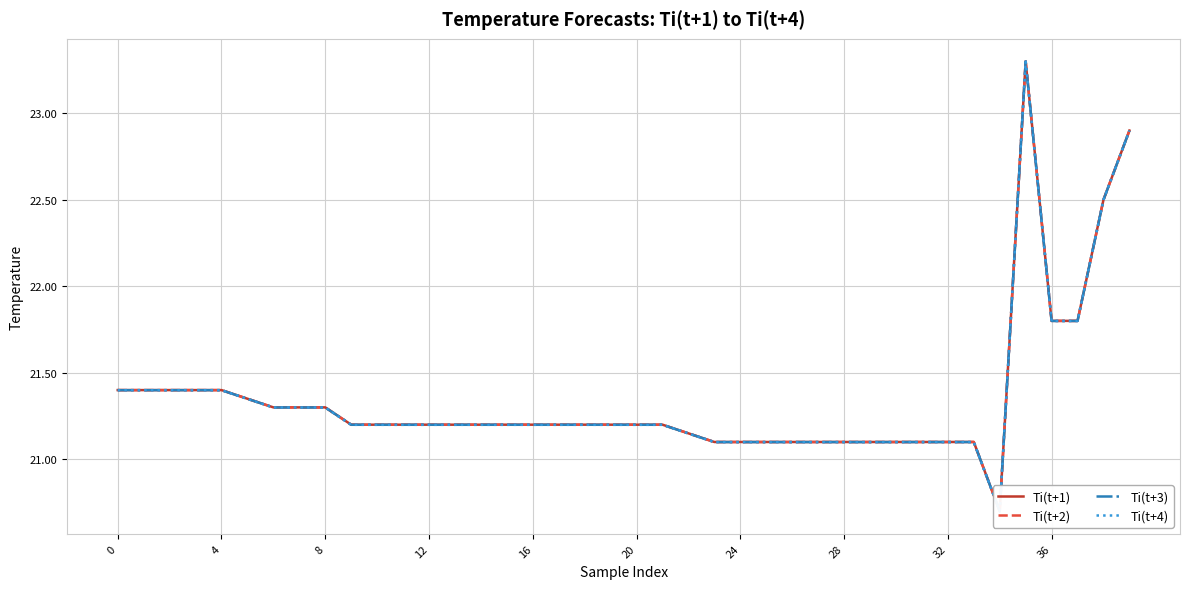

Which series has the largest range (max minus min)?

Ti(t+1)